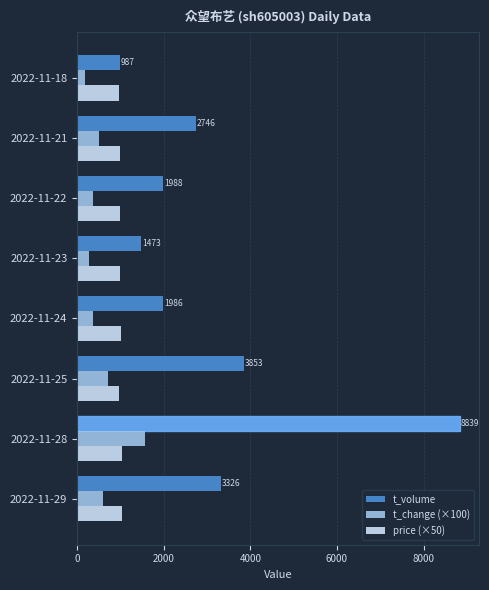

Is the value of t_change (×100) at 2022-11-21 greater than the value of price (×50) at 2022-11-29?

No